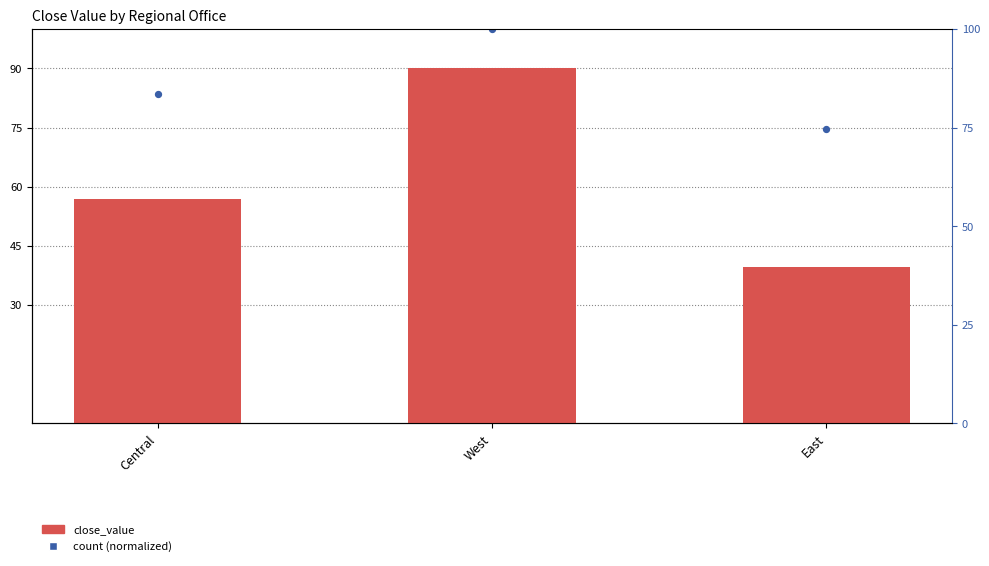

Which series has the largest Y range (max minus min)?

close_value